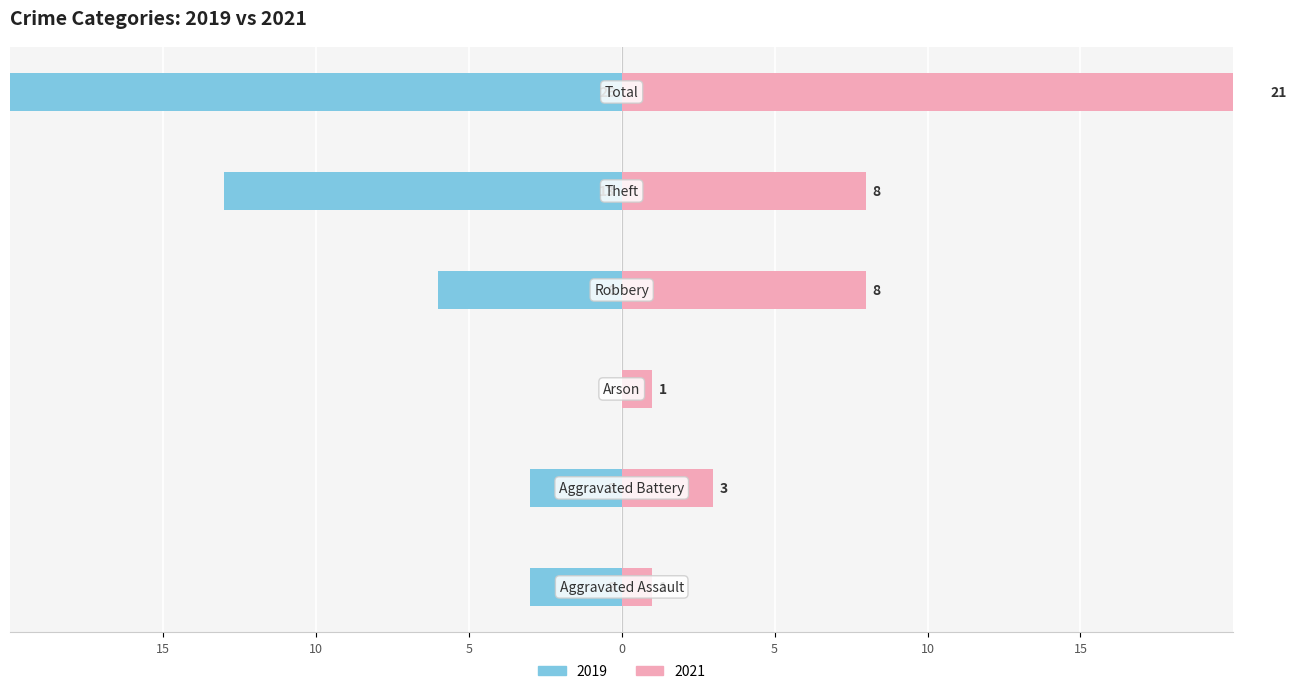

How many 2019 values are between -13 and -3?

4